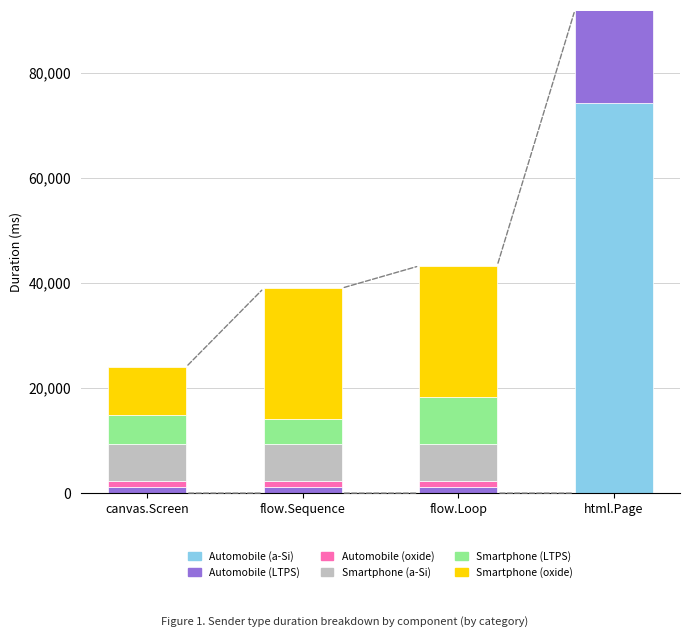

What are all the series names shown in the legend?

Automobile (a-Si), Automobile (LTPS), Automobile (oxide), Smartphone (a-Si), Smartphone (LTPS), Smartphone (oxide)